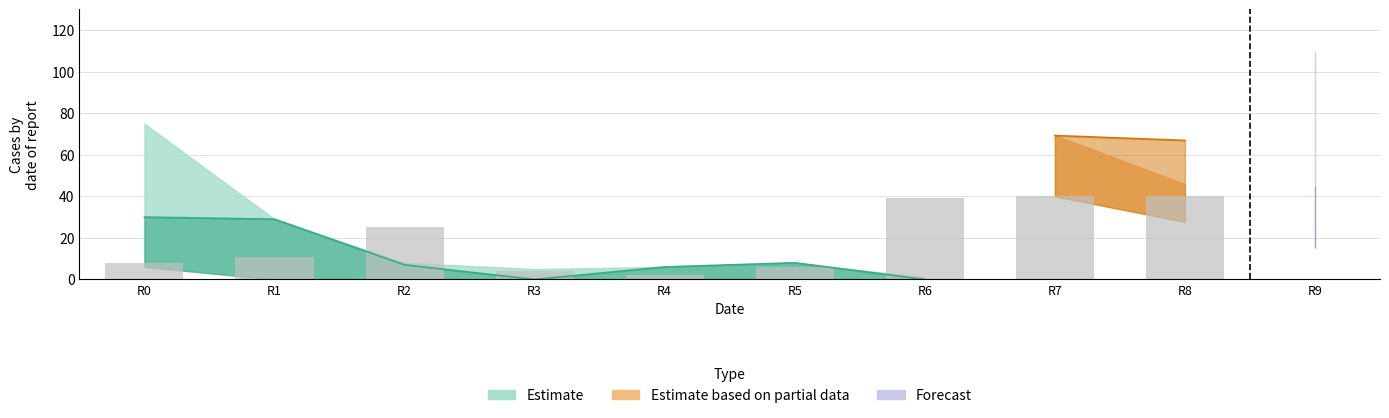

What is the value of the 3rd bar from the left?

25